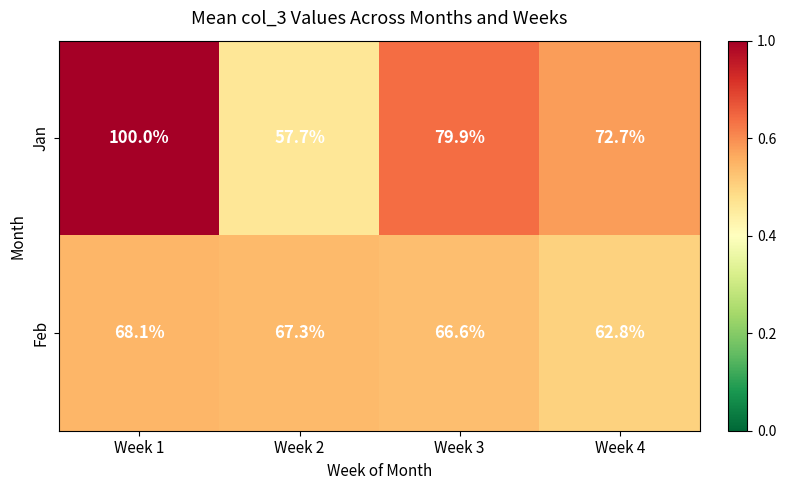

Rank the series by their maximum value, from highest to lowest.

Jan, Feb